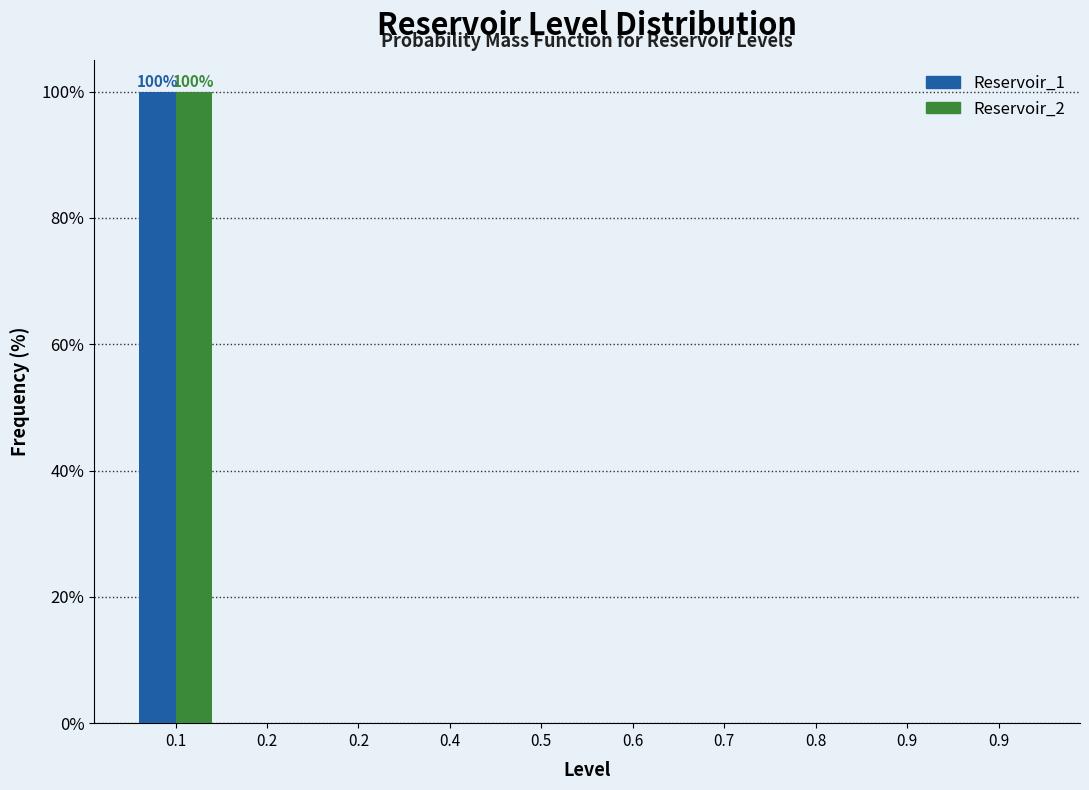

How many categories are shown in the chart?

10